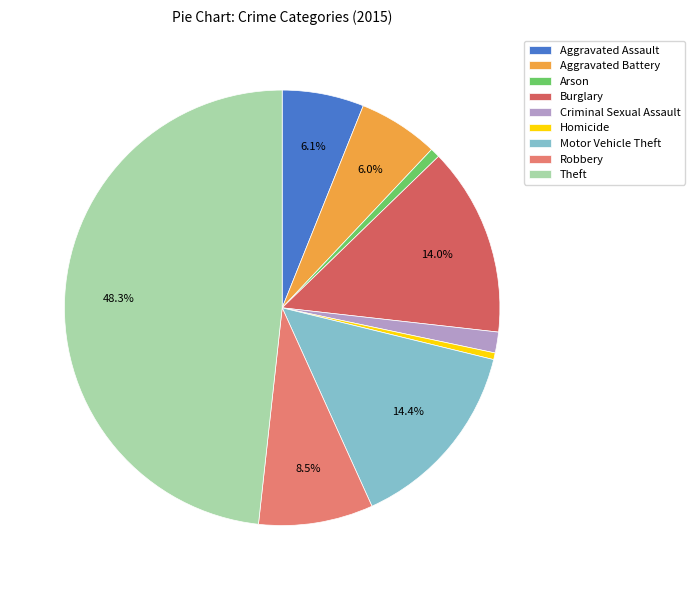

What is the smallest slice in the pie chart?

Homicide